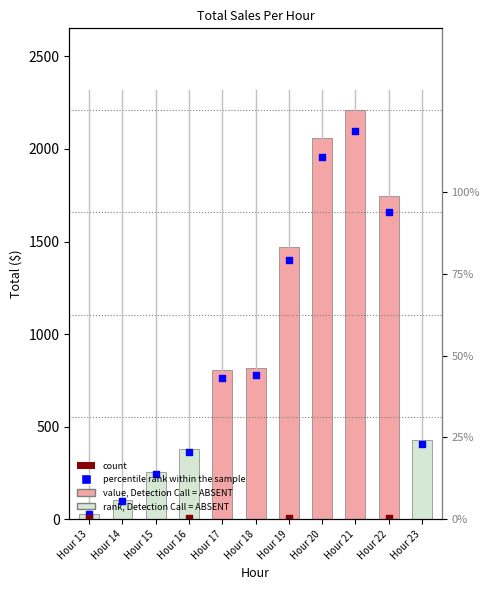

What is the ratio of the value at Hour 16 to the value at Hour 21?

0.2